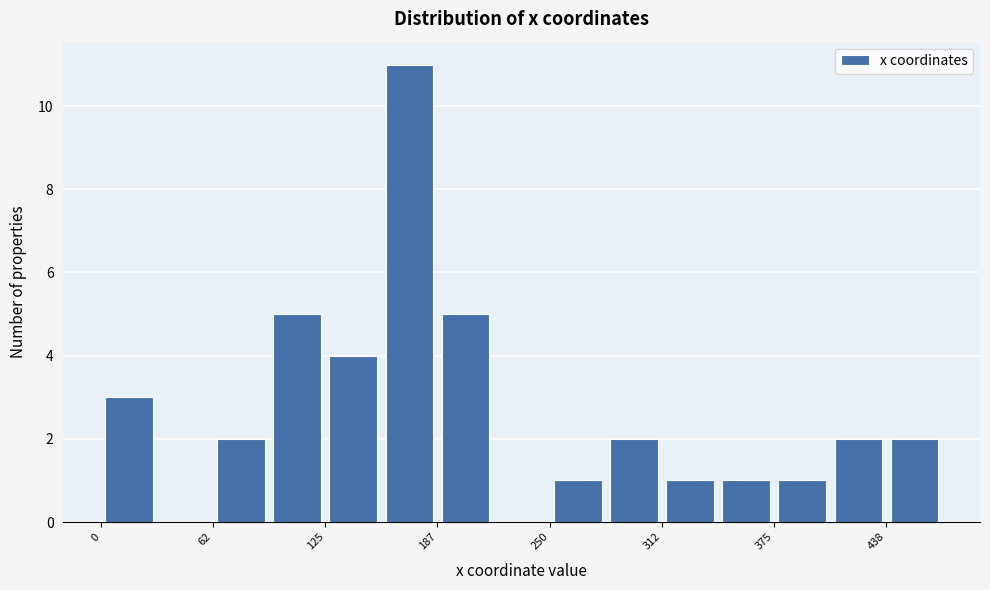

Read against the x-axis, roughly where is the centre of the tallest bar?

170